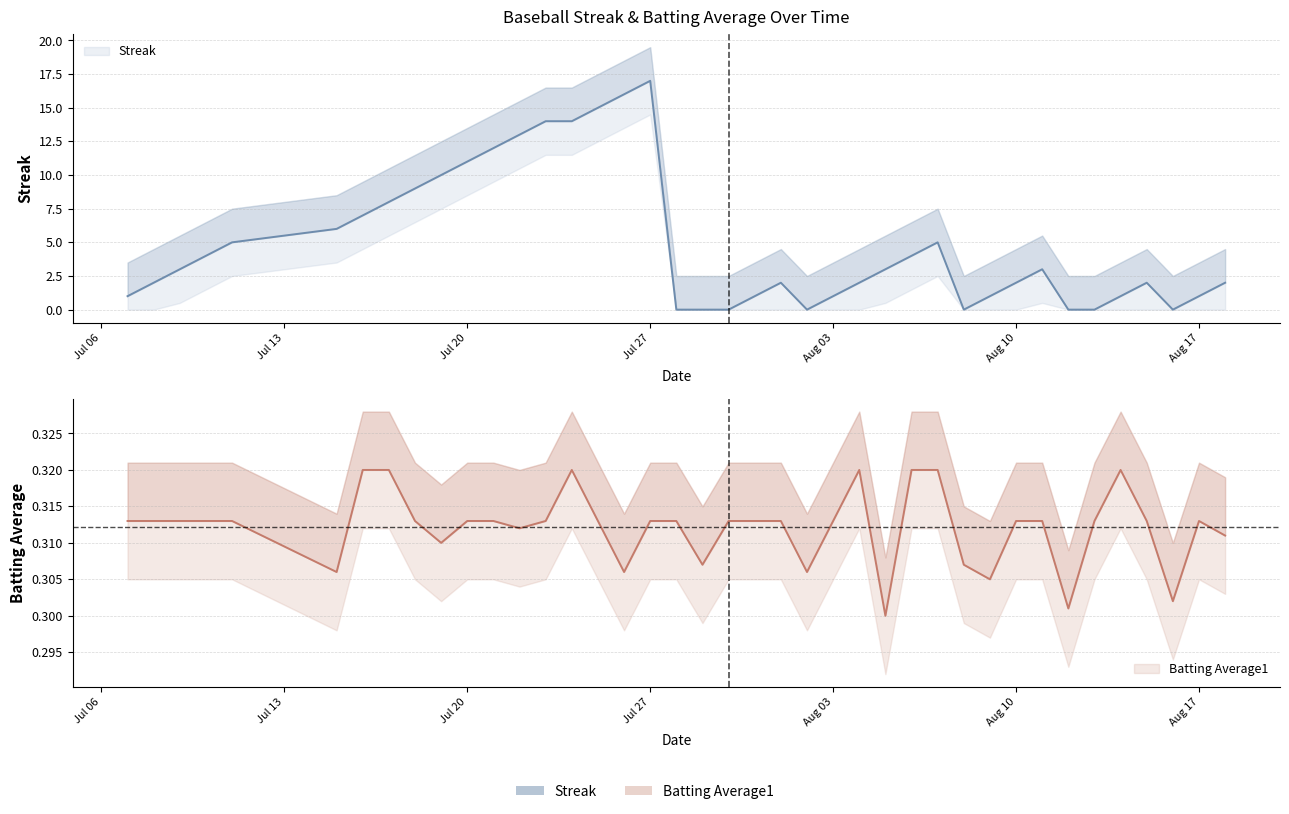

Which series has the widest spread of values?

Streak